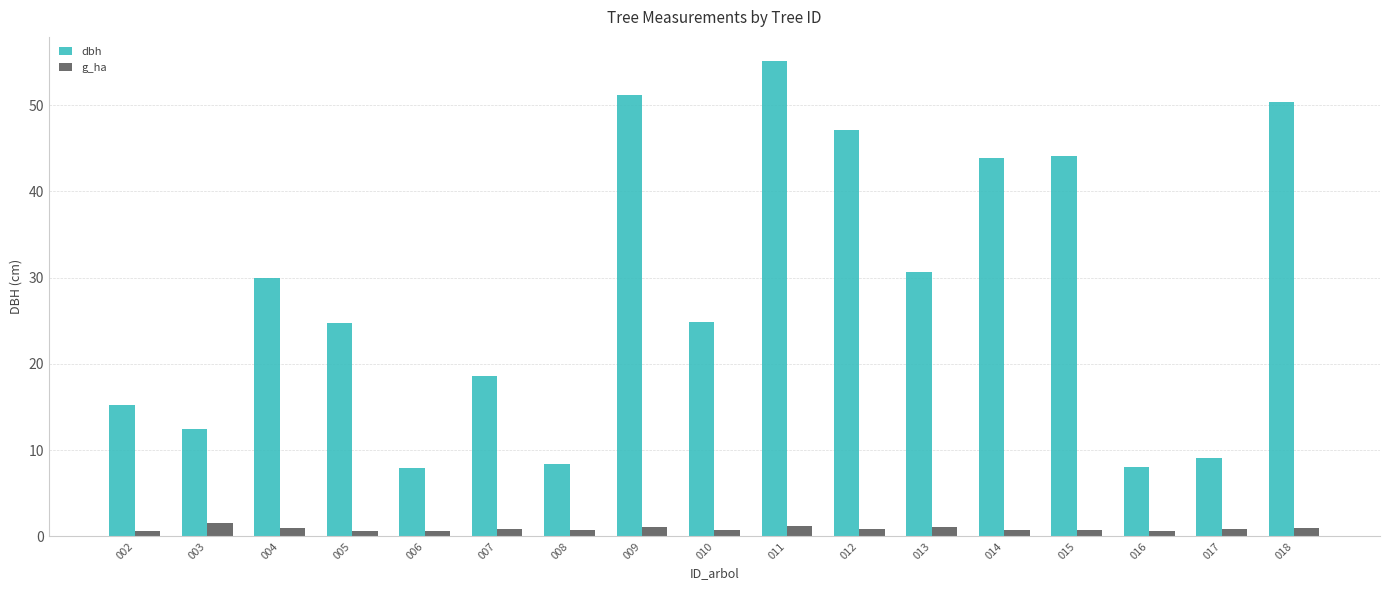

True or false: dbh has a value of 17.4 at 015.

False